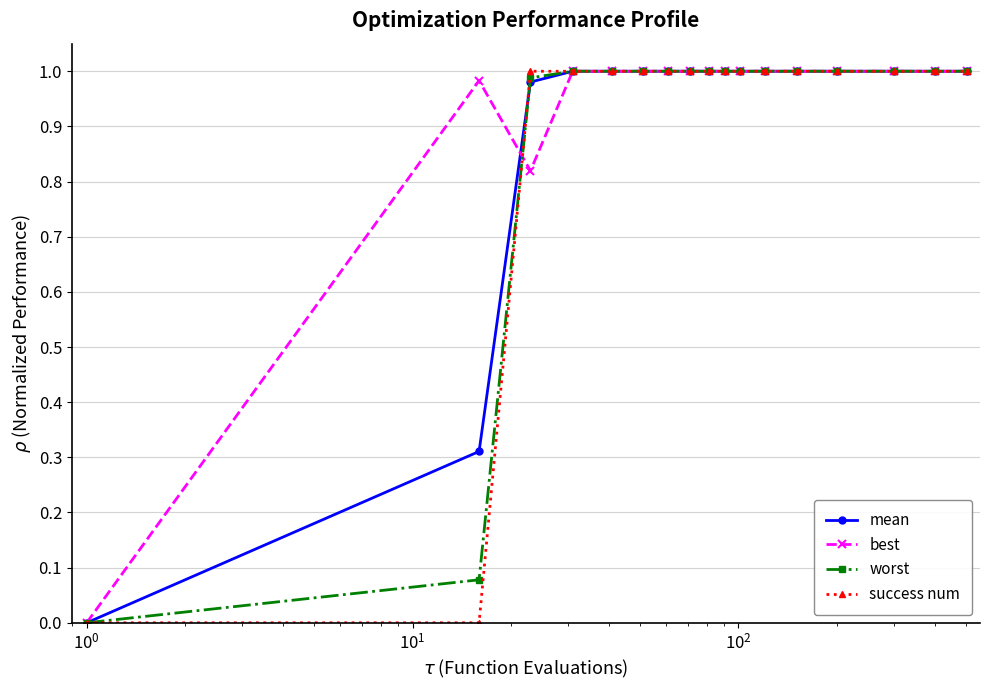

Which series has the largest range (max minus min)?

mean